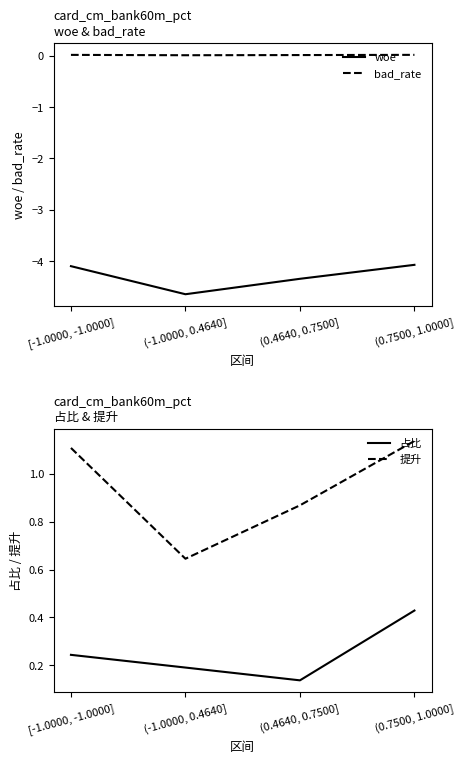

At how many categories does at least one series exceed -3?

4